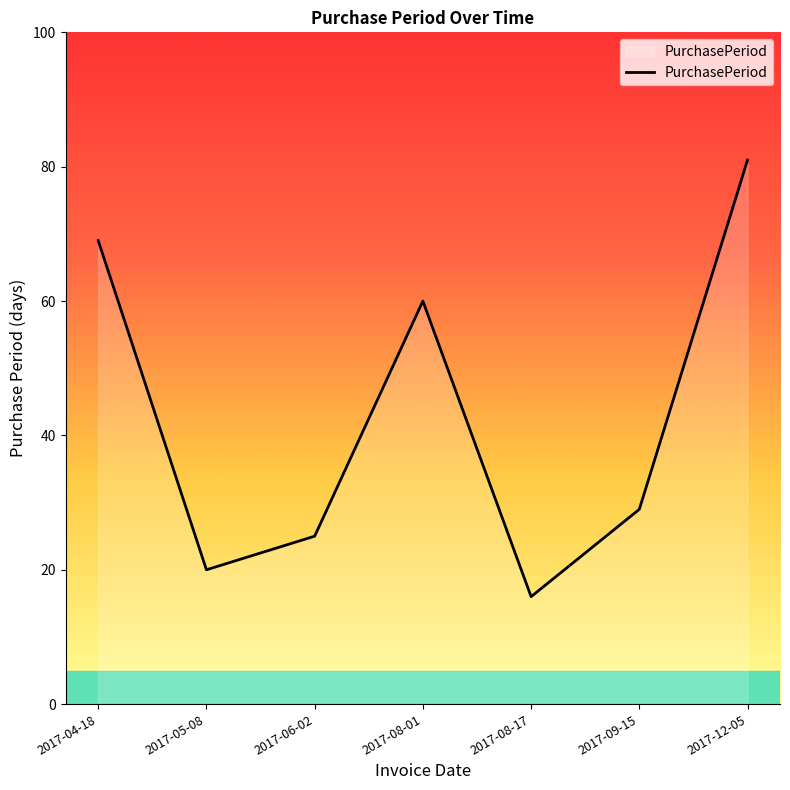

At which label does the data first exceed 29?

2017-04-18